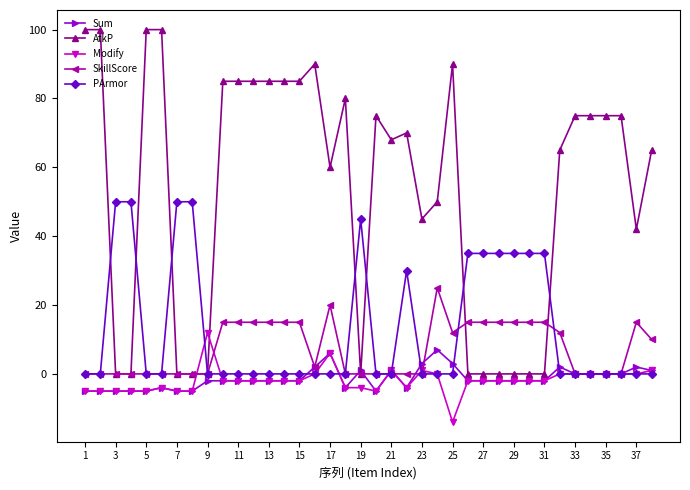

List the series in order of their peak value, lowest first.

Sum, Modify, SkillScore, PArmor, AtkP